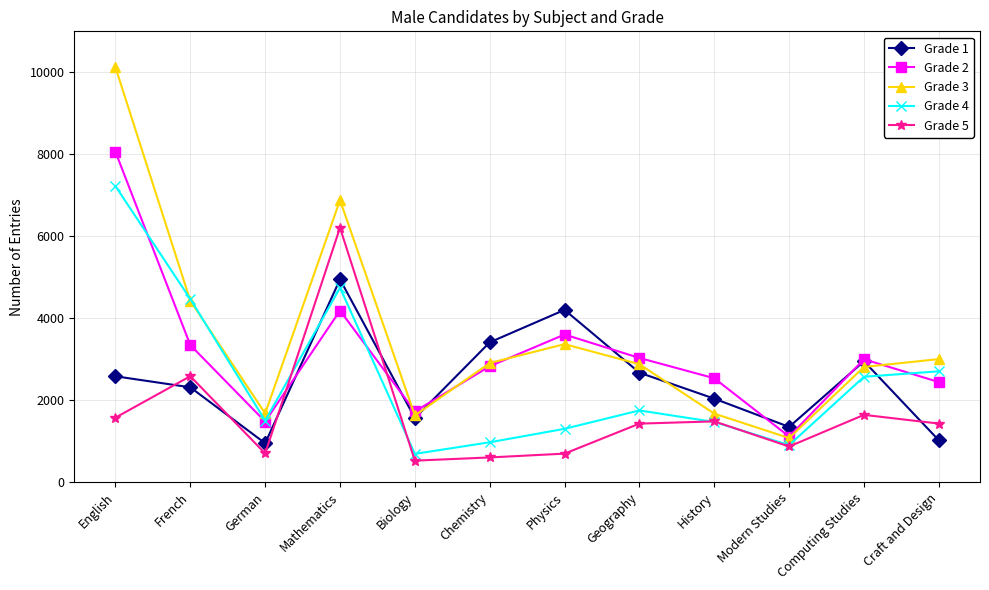

What is the label of the 5th point from the right?

Geography